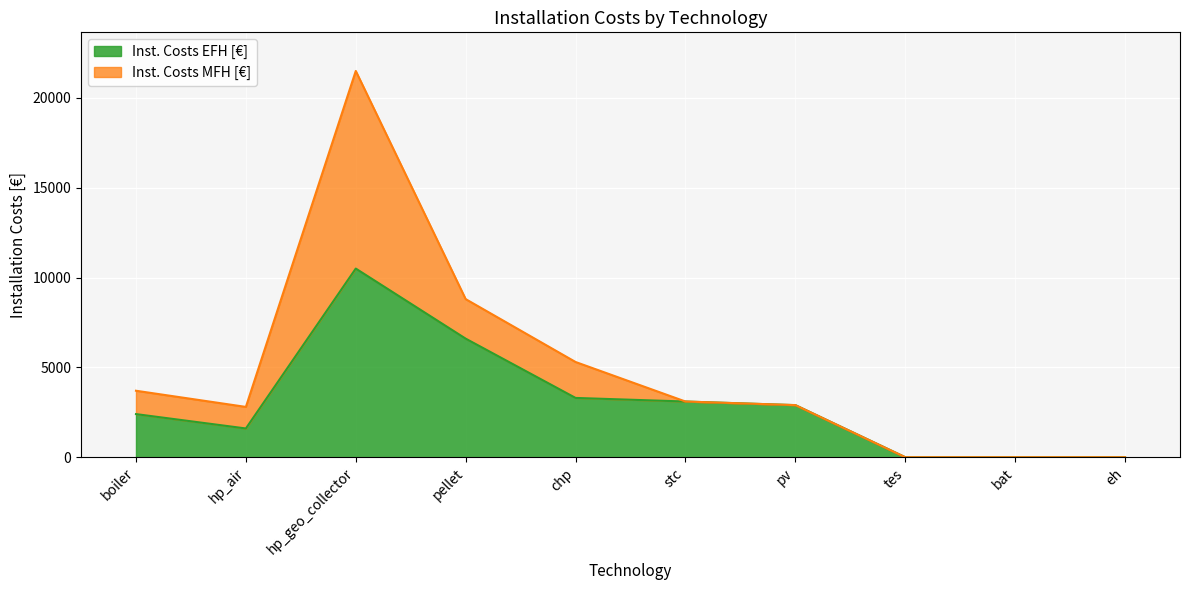

What are all the series names shown in the legend?

Inst. Costs EFH [€], Inst. Costs MFH [€]